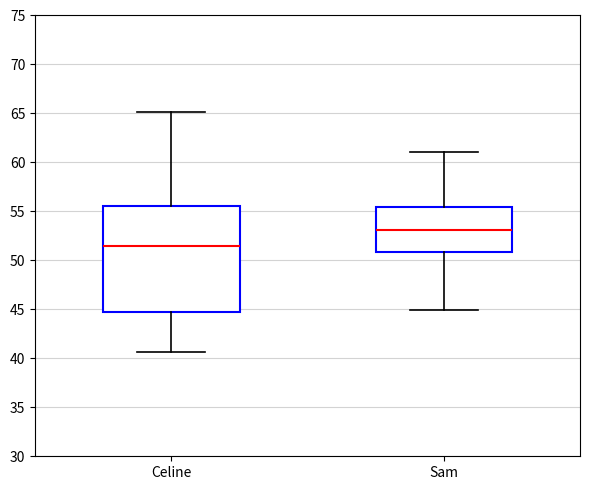

Where does the lower whisker of the box for Sam end on the y-axis? The values are not printed on the chart, so give them approximately, as read against the axis.

45.0